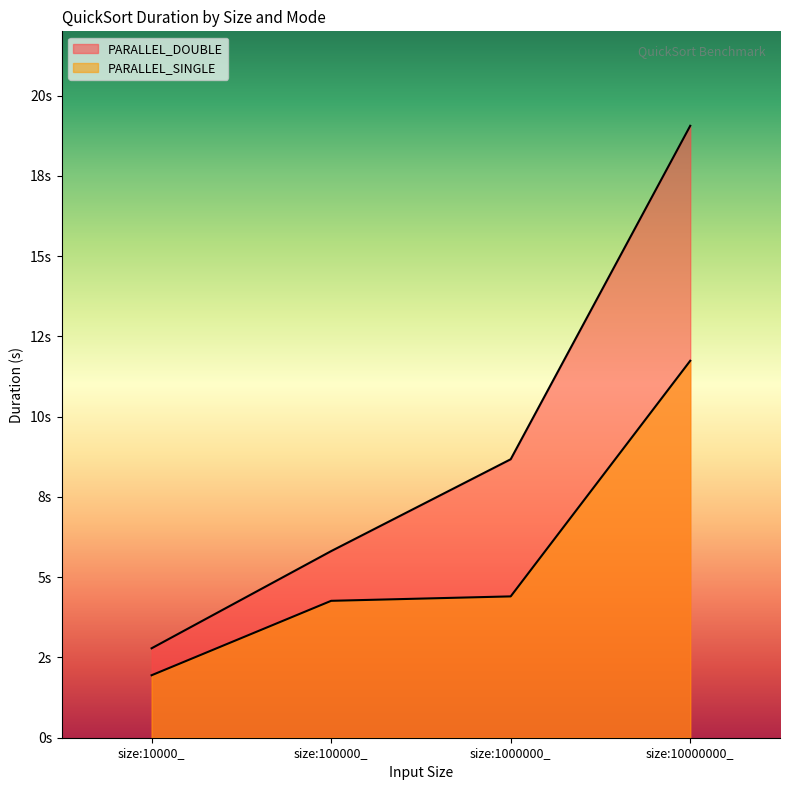

What is the difference between the highest and lowest values at size:100000_?

1.5